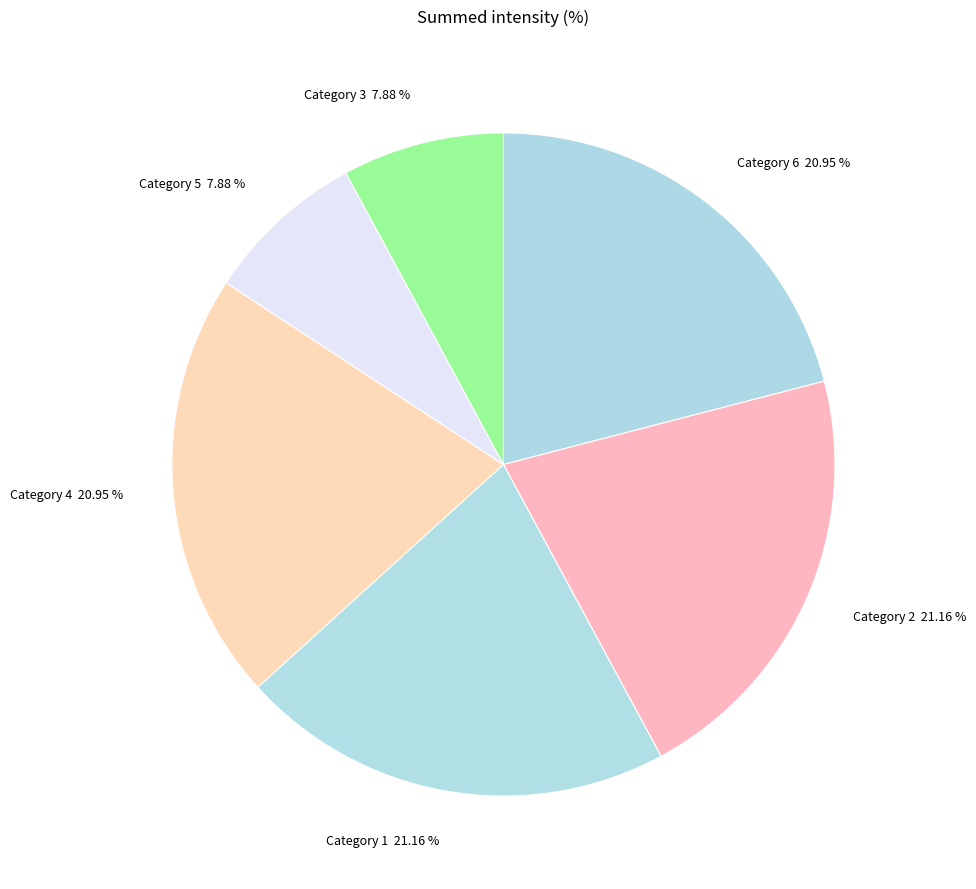

What is the ratio of the value at Category 2 to the value at Category 5?

2.7